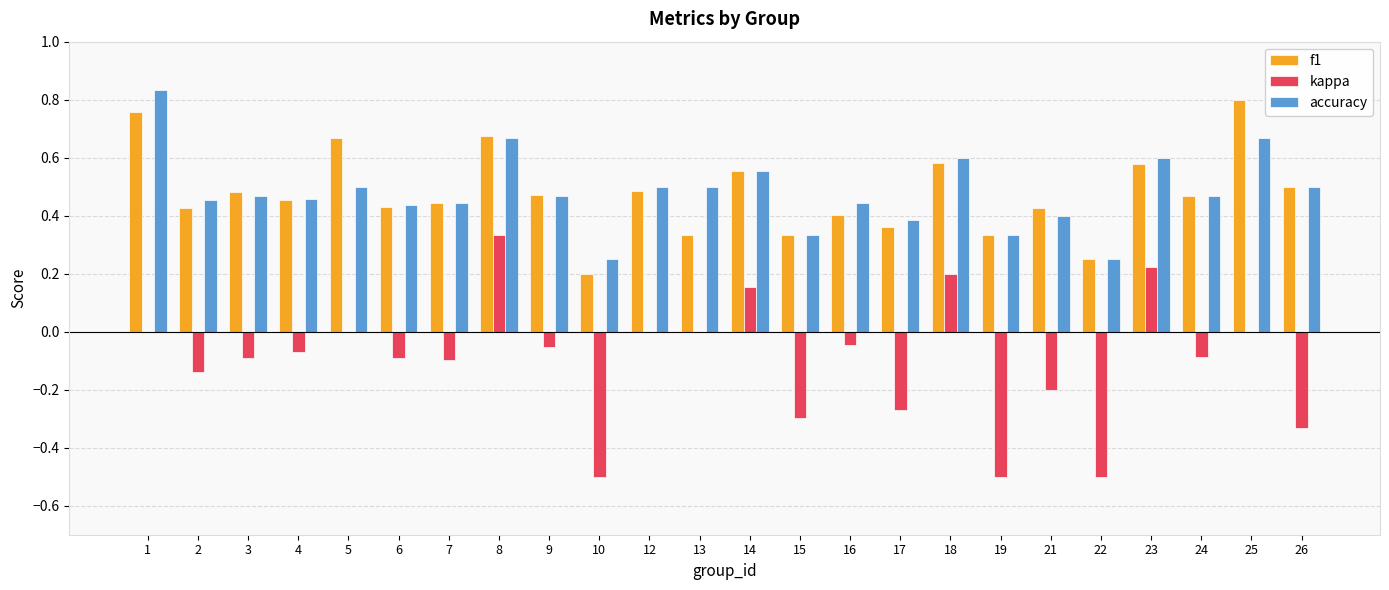

How many groups of bars are there?

24